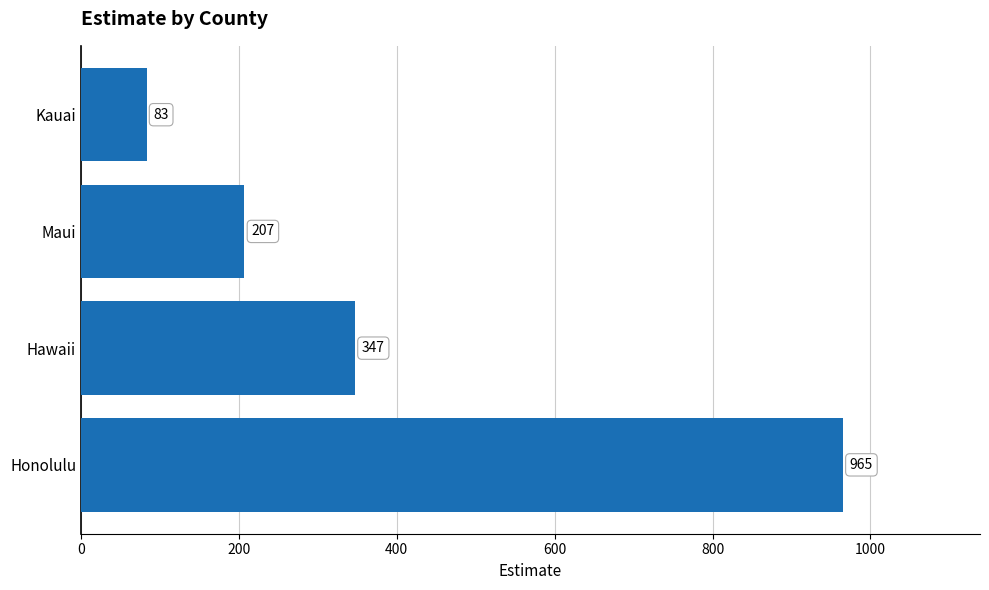

What is the change in value from Honolulu to Maui?

-758